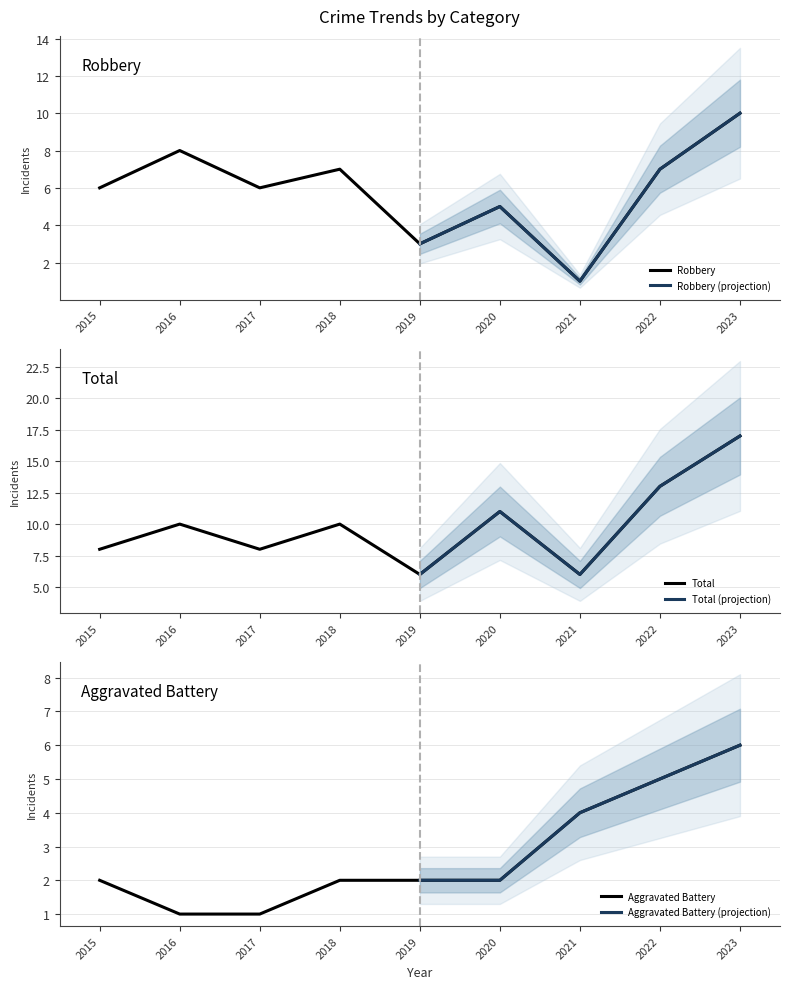

Reading right to left, what are all the values shown in this chart?

Aggravated Battery: 6	5	4	2	2	2	1	1	2
Robbery: 10	7	1	5	3	7	6	8	6
Total: 17	13	6	11	6	10	8	10	8